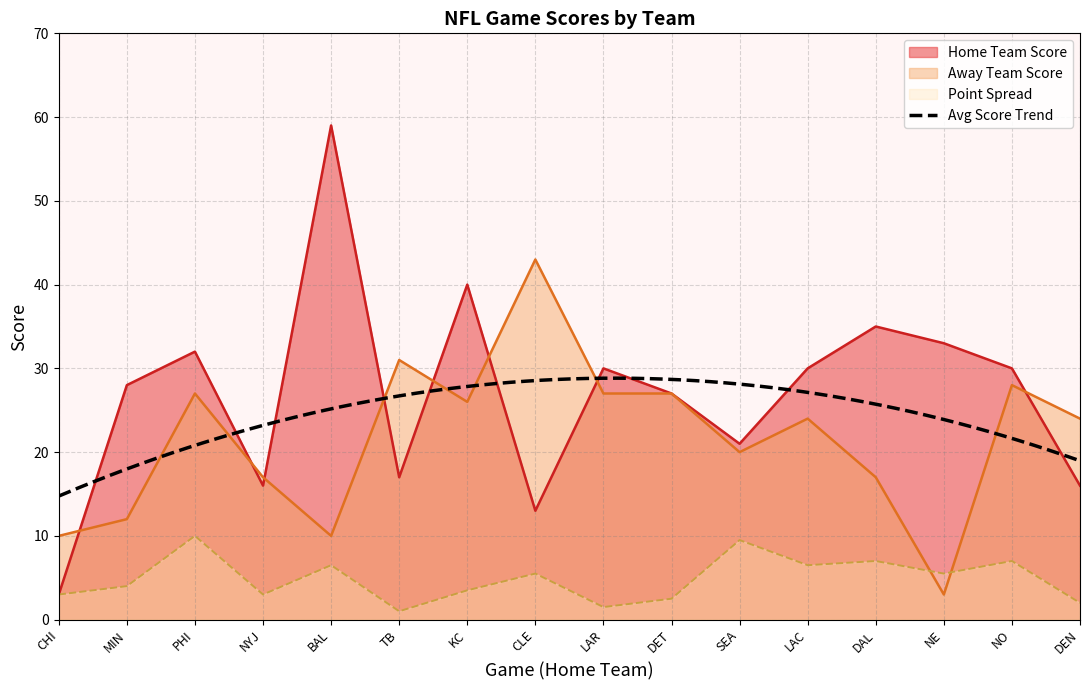

How many data points in Away Team Score are less than 24?

7